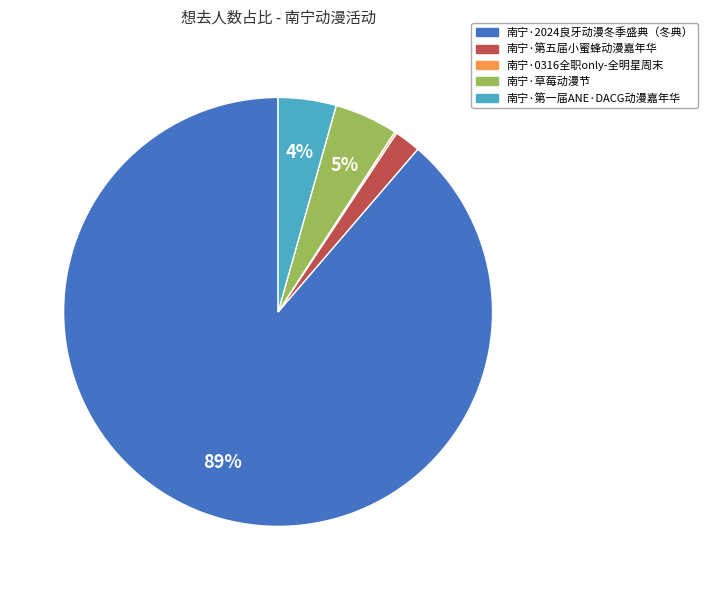

Is there a majority slice in this chart?

Yes